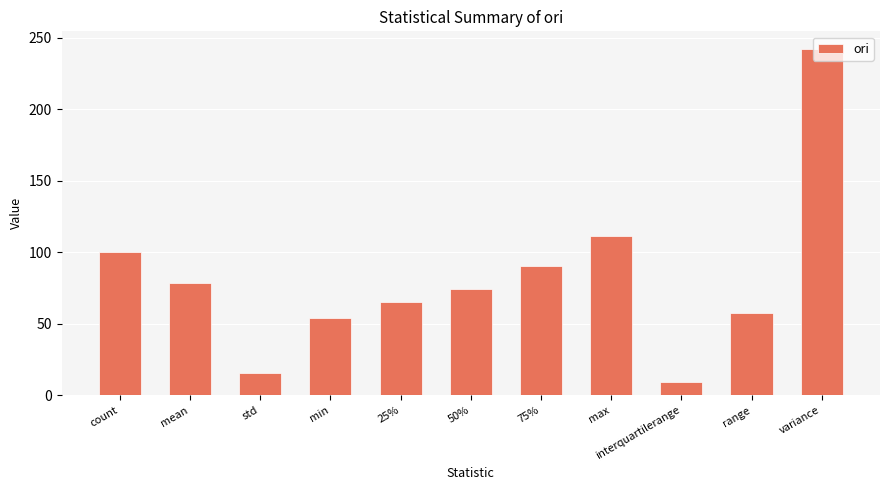

Which category has the lowest value across all series?

interquartilerange